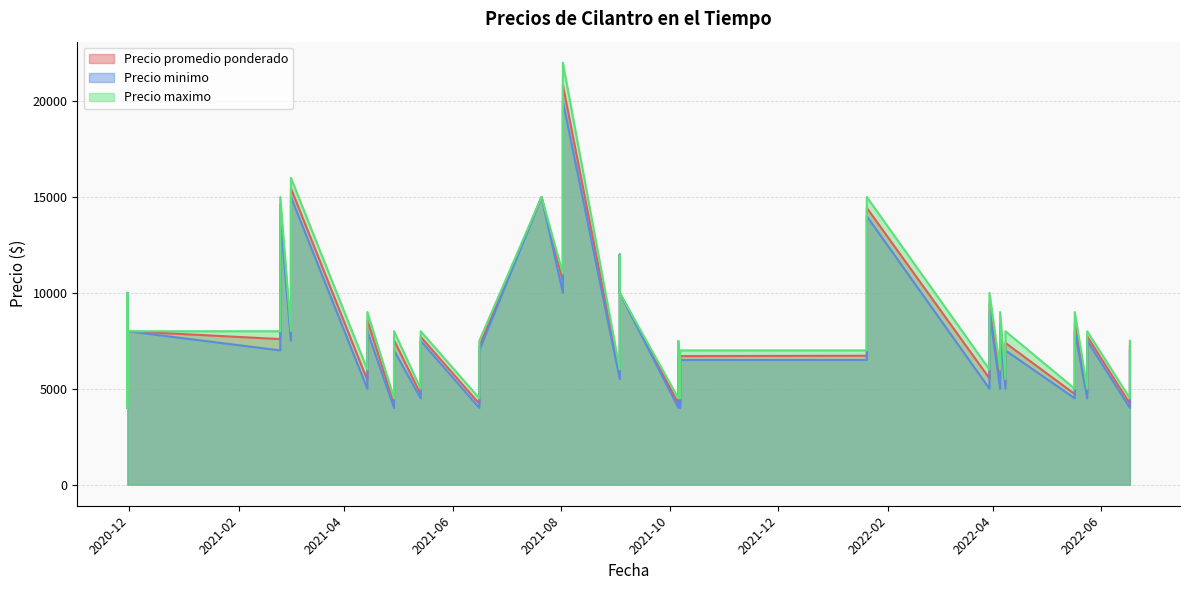

How many interior local valleys does the Precio maximo series have?

15